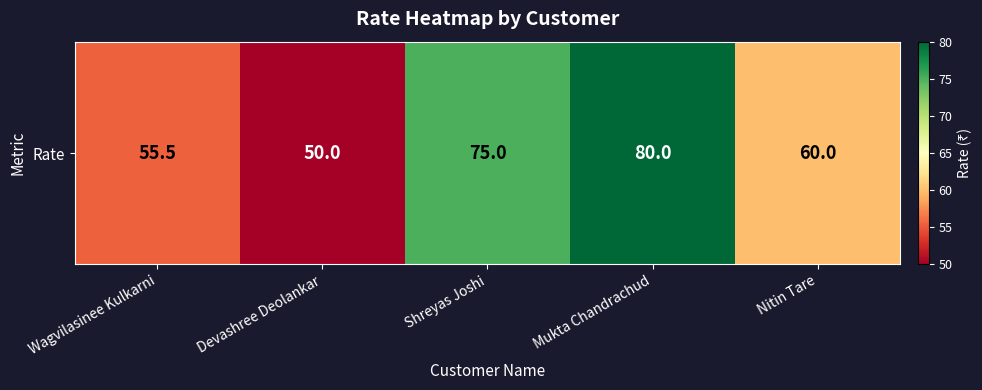

Reading right to left, list all the values displayed in this chart.

Nitin Tare=60.0	Mukta Chandrachud=80.0	Shreyas Joshi=75.0	Devashree Deolankar=50.0	Wagvilasinee Kulkarni=55.5